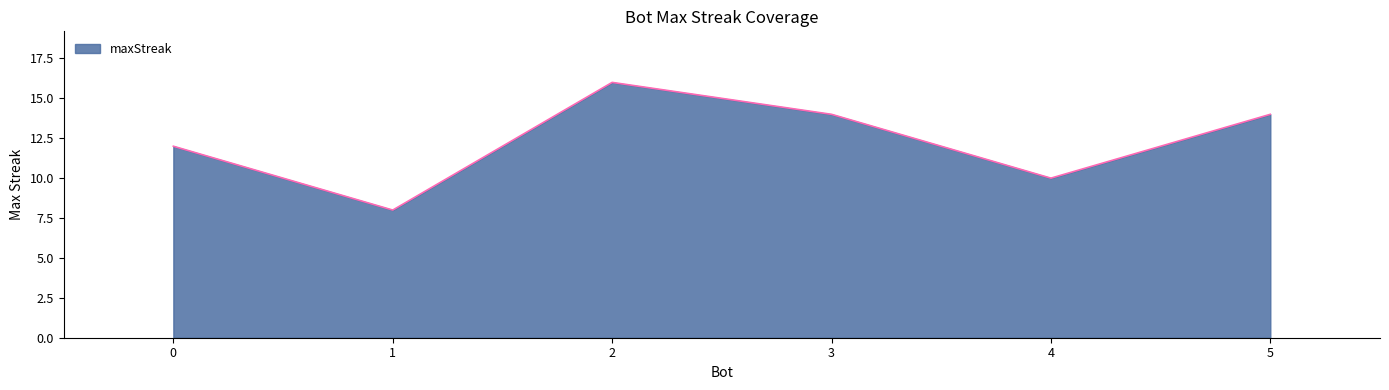

The chart shows a value of 12 at 0. True or false?

True